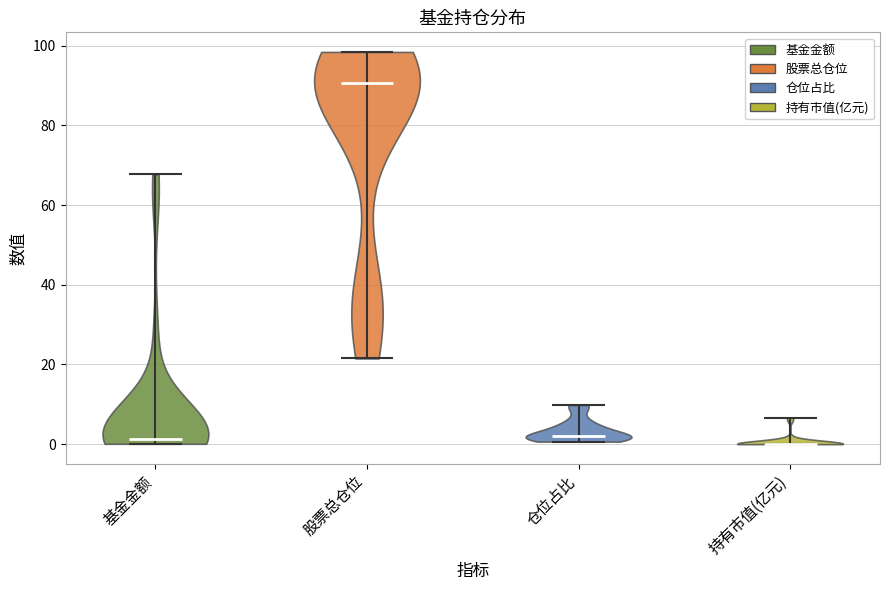

What is the lowest point the violin for 基金金额 reaches on the y-axis? The values are not printed on the chart, so give them approximately, as read against the axis.

0